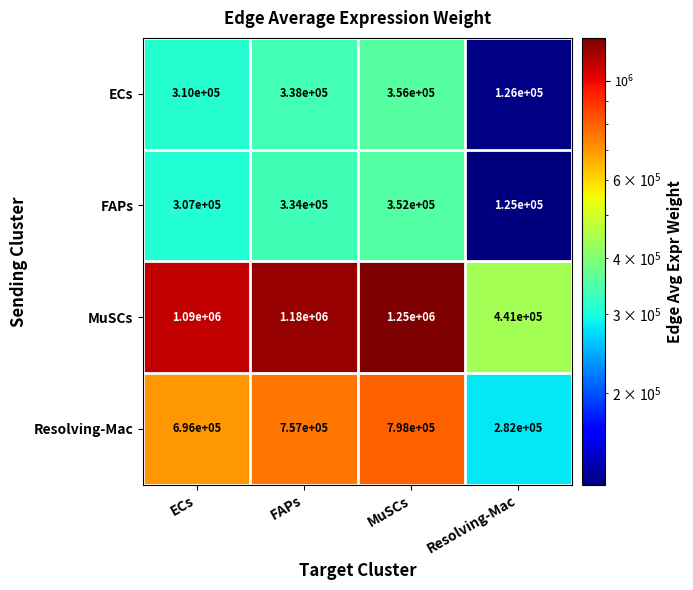

Reading left to right, transcribe all the data shown in this chart.

ECs: 310000	338000	356000	126000
FAPs: 307000	334000	352000	125000
MuSCs: 1090000	1180000	1250000	441000
Resolving-Mac: 696000	757000	798000	282000